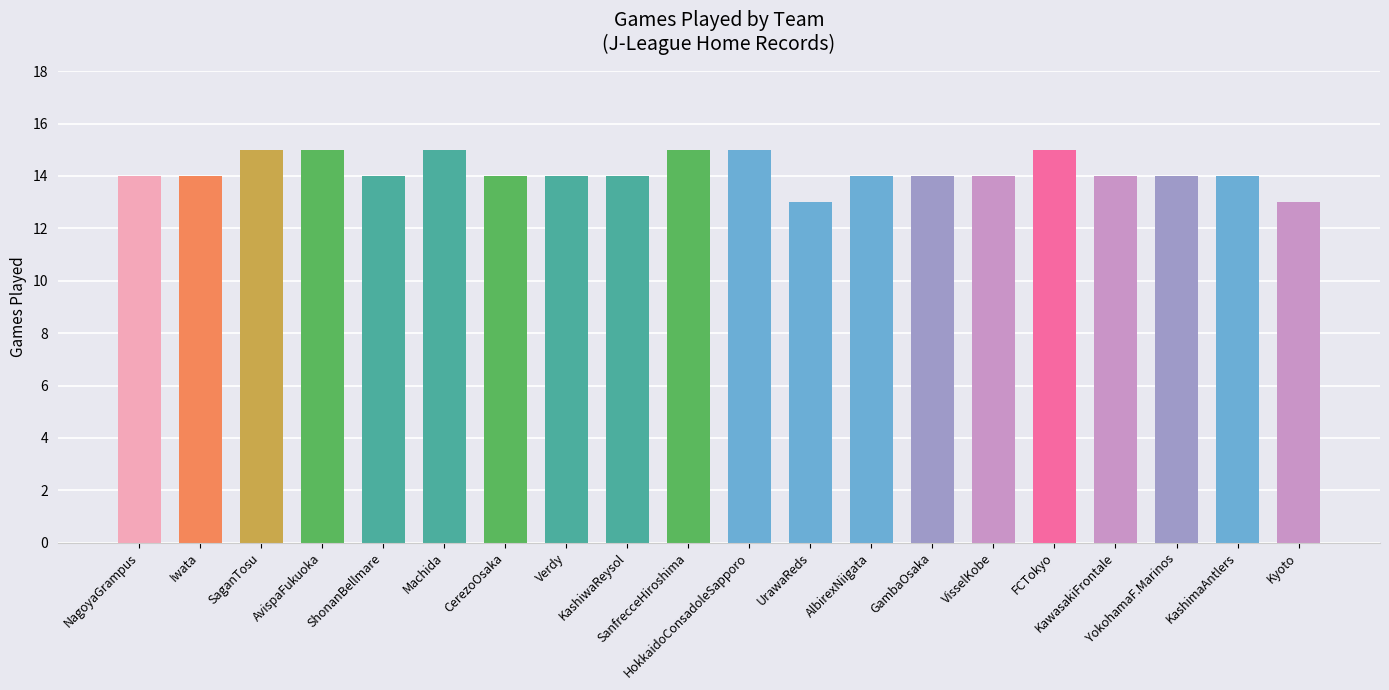

What is the maximum value shown in the chart?

15